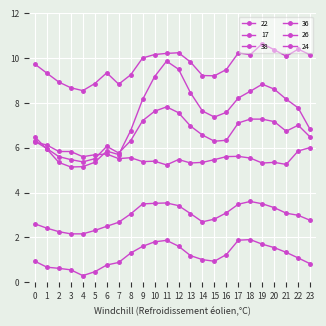

Rank the series by their maximum value, from highest to lowest.

24, 26, 38, 22, 17, 36